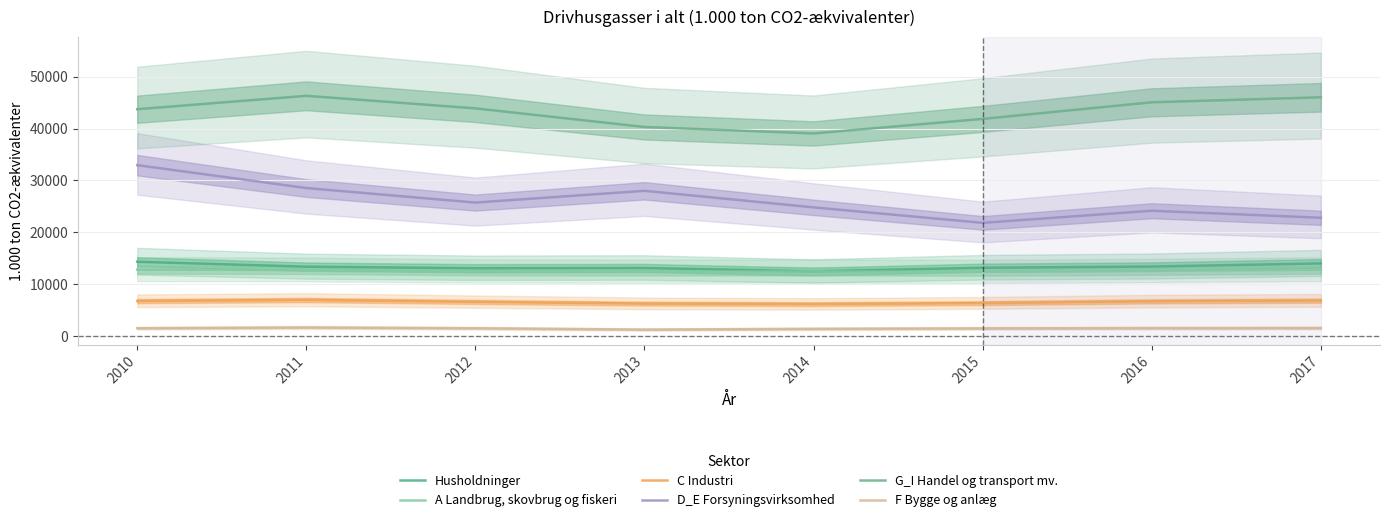

True or false: Husholdninger and G_I Handel og transport mv. cross at least once.

False